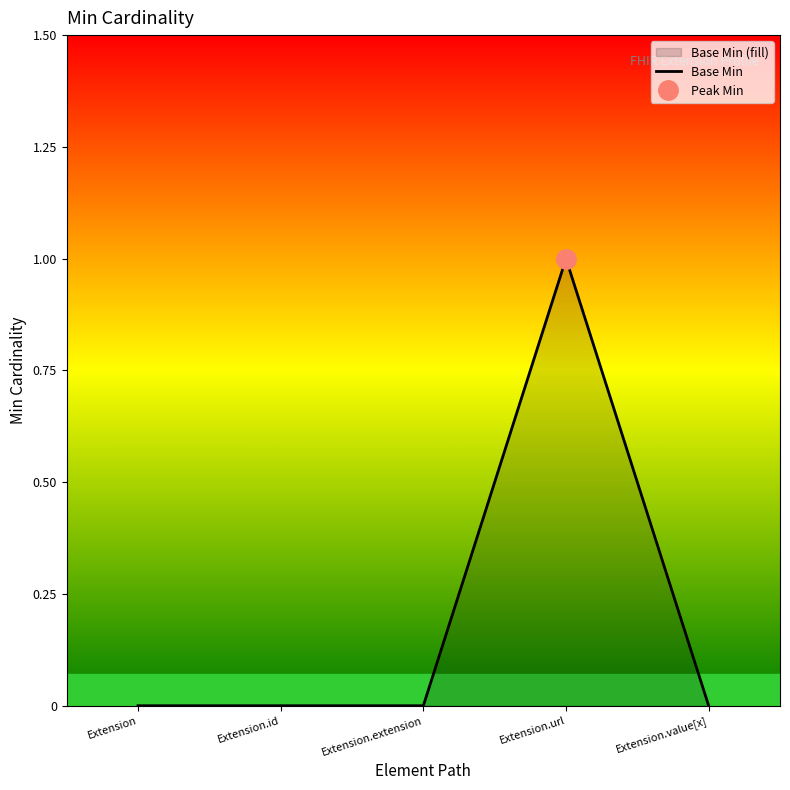

How many values are above zero?

1